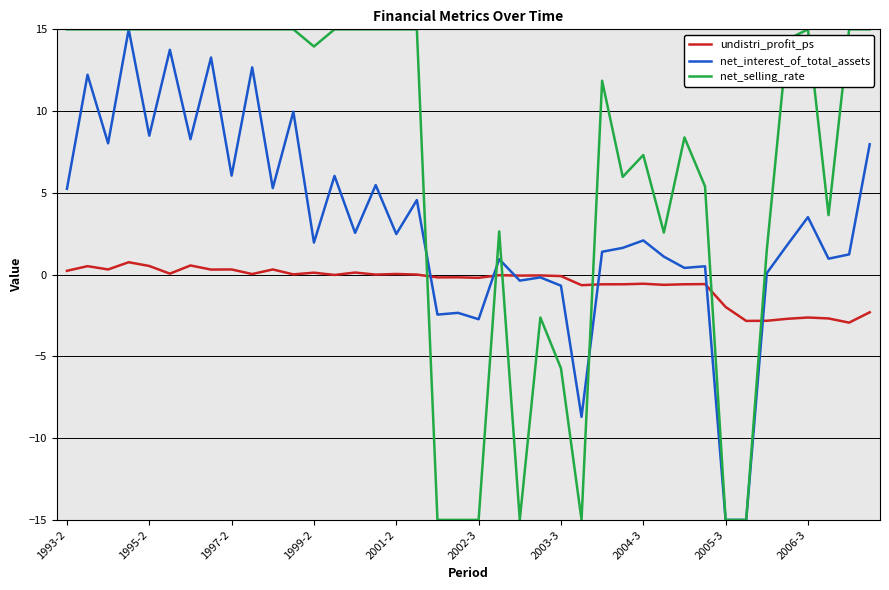

Which series ends up on top after the final intersection of undistri_profit_ps and net_selling_rate?

net_selling_rate